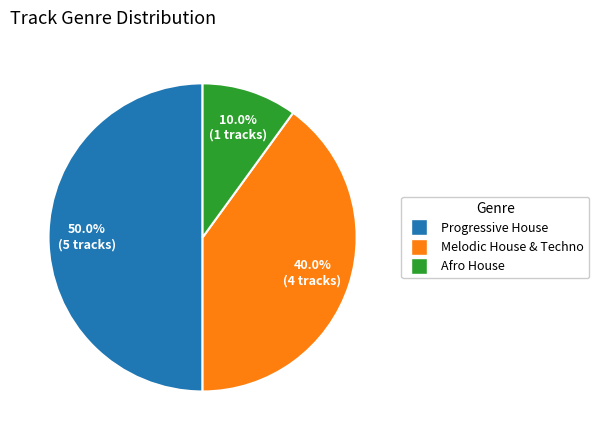

How many segments does this pie chart have?

3